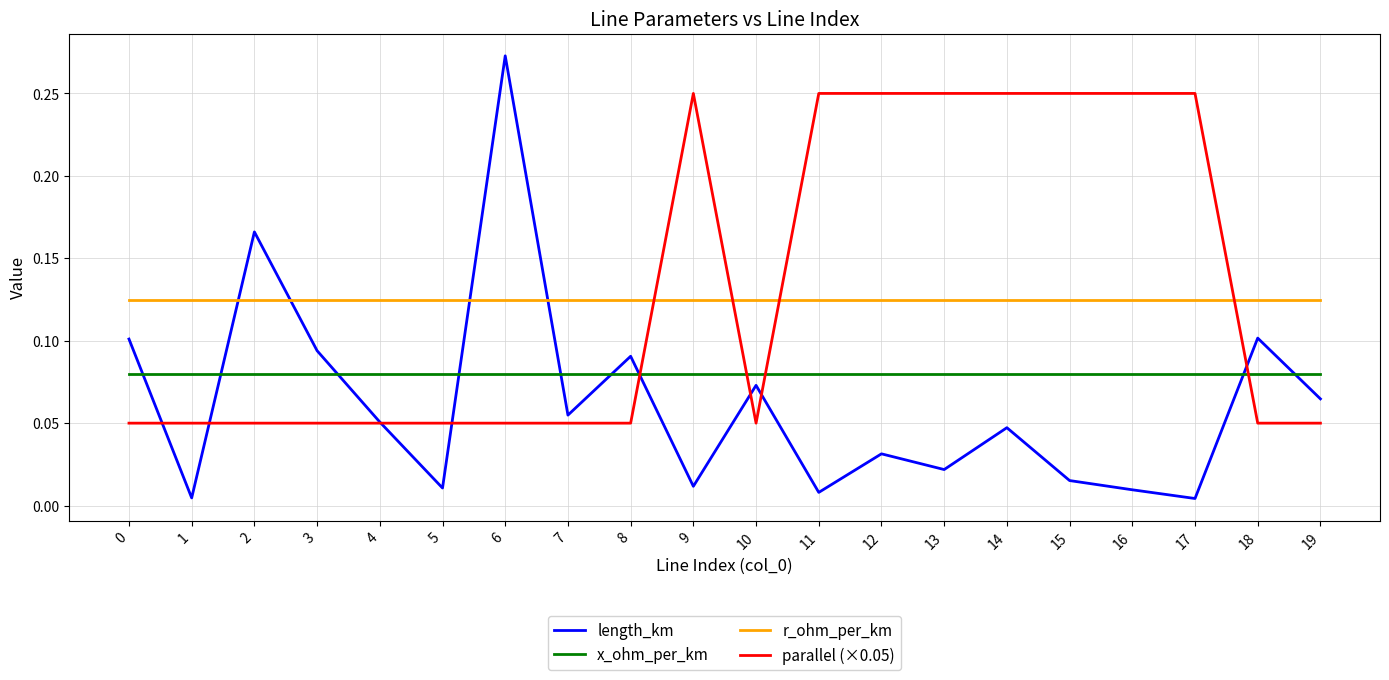

Does the chart have visible grid lines?

Yes